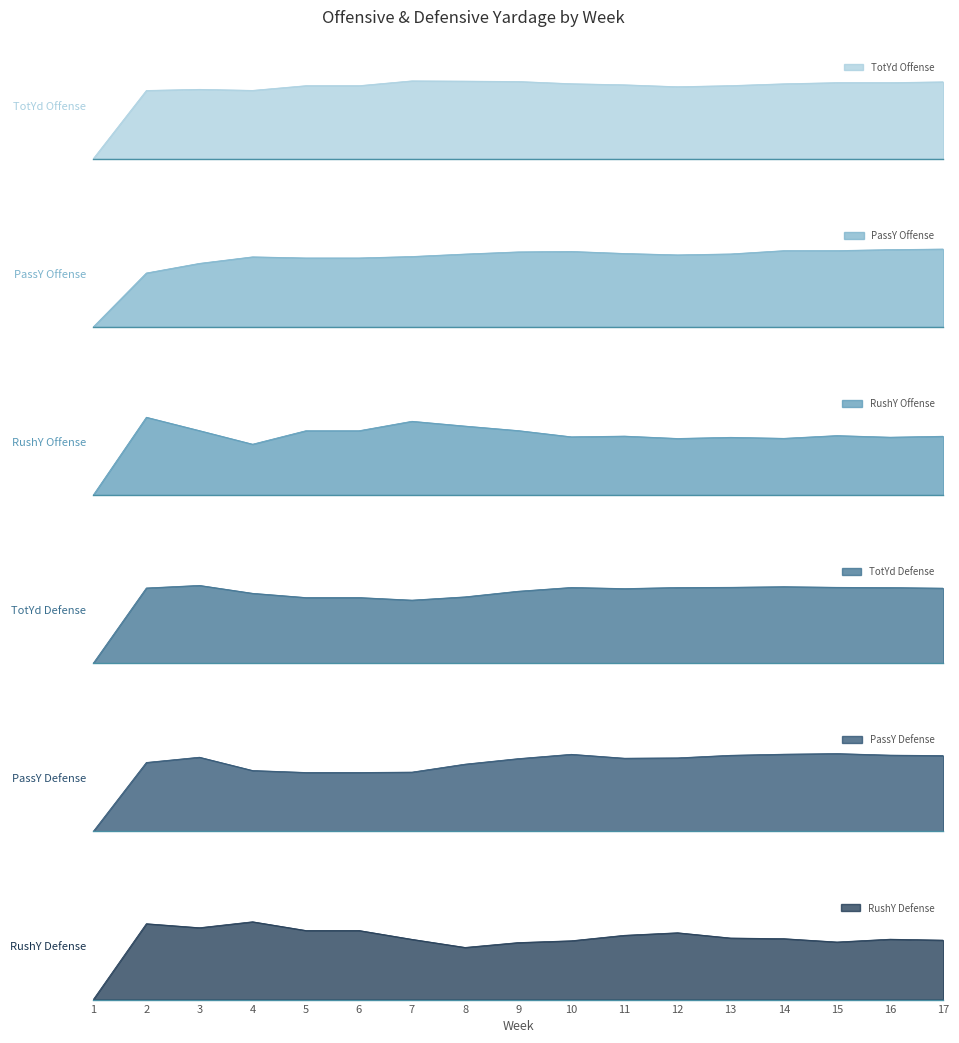

Where is the first local minimum for RushY Defense?

3